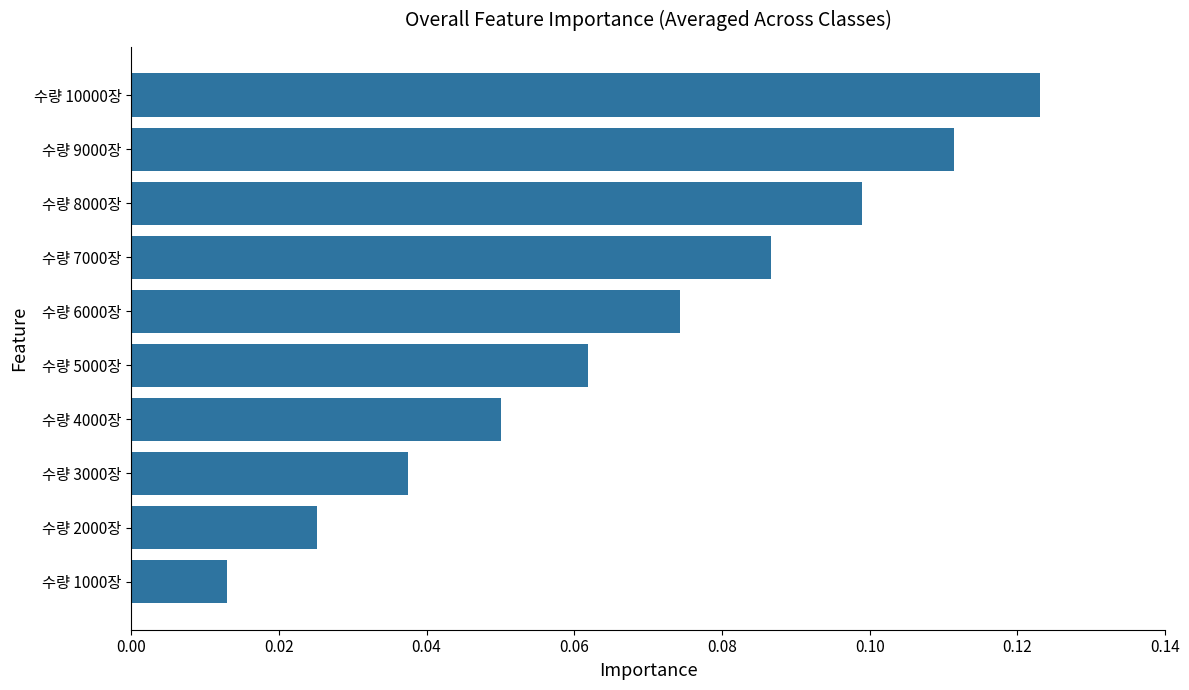

True or false: the data shows 0.1 at 수량 3000장.

False